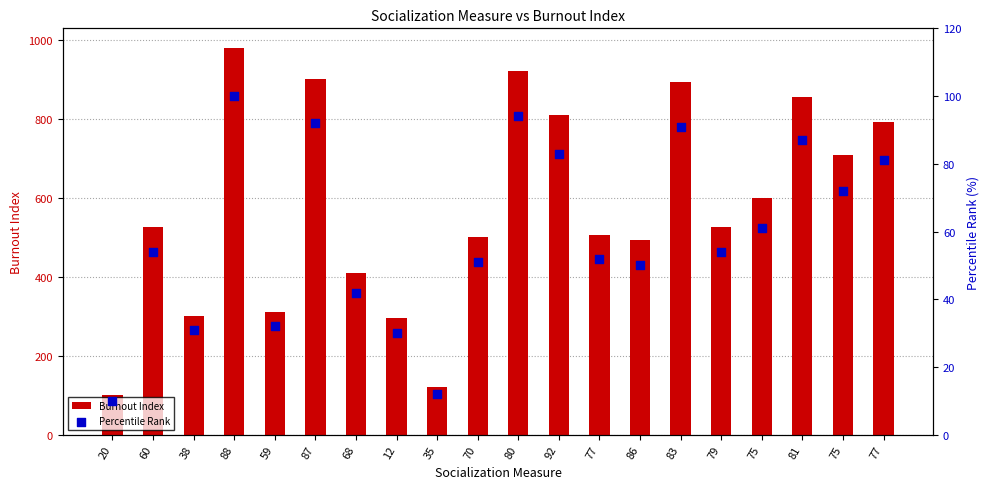

Which series has the largest total across all categories?

Burnout Index